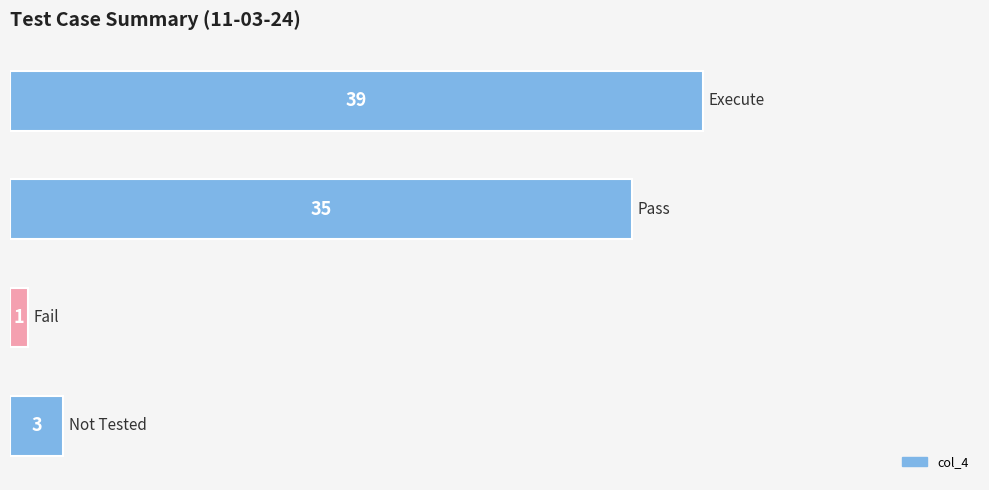

What is the value of the 3rd bar from the top?

1